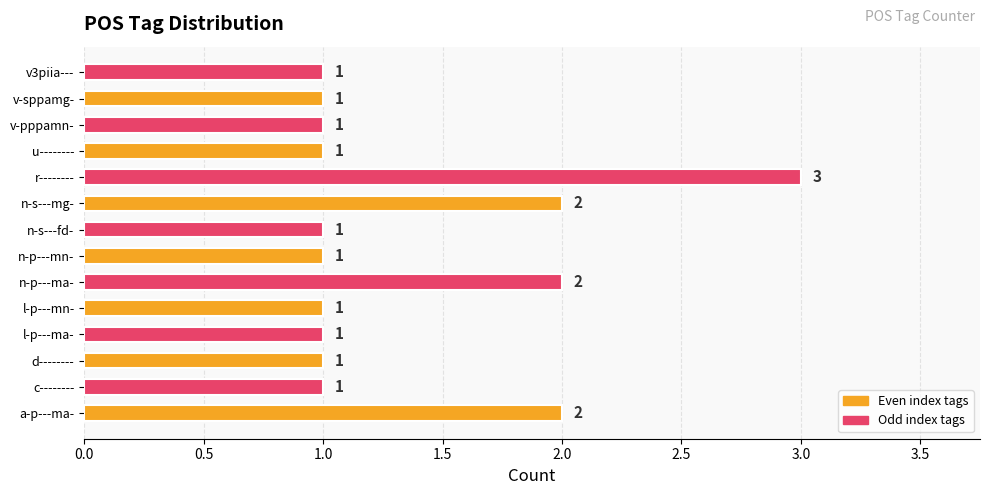

What is the difference between the second highest and minimum values?

1